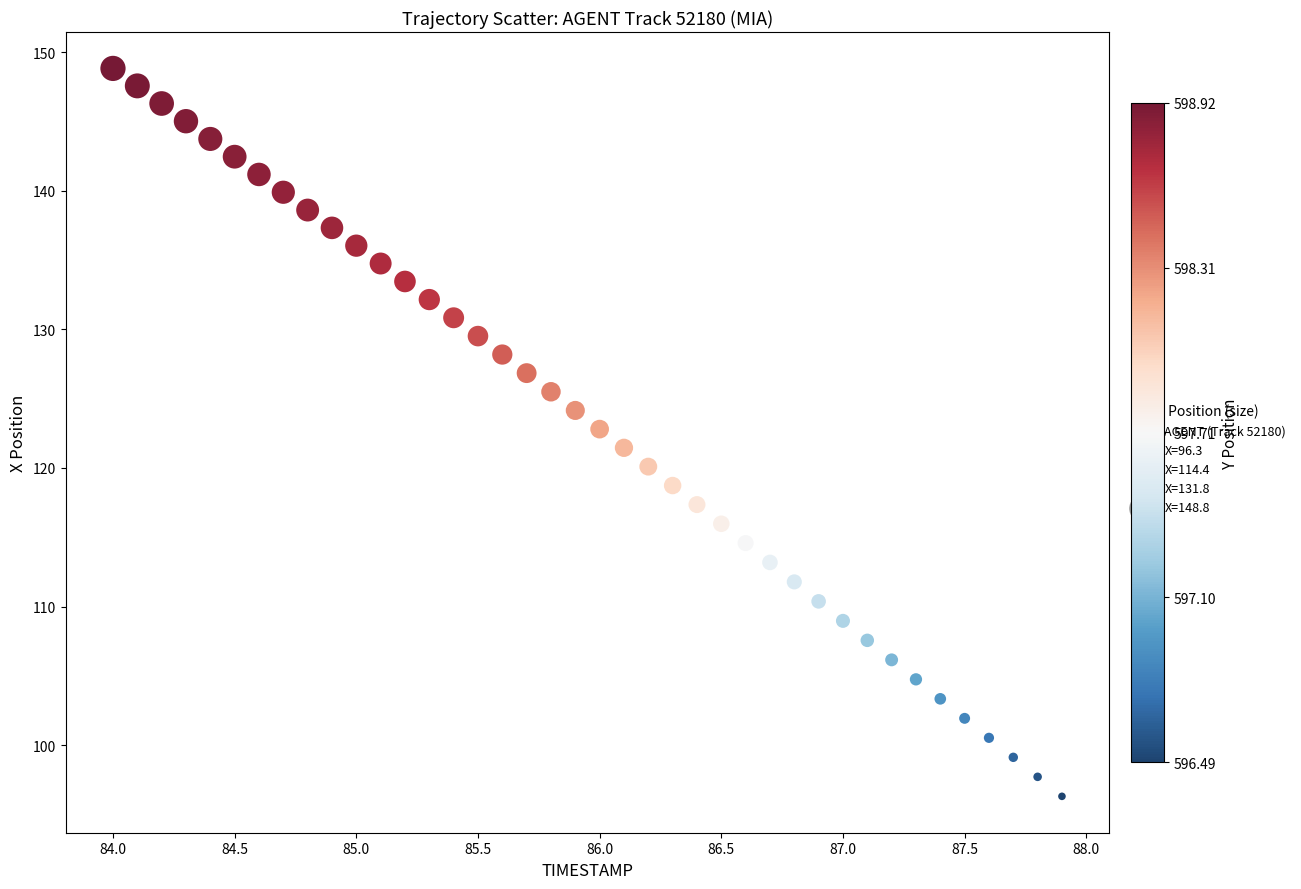

What is the range of Y values (max minus min)?

52.5